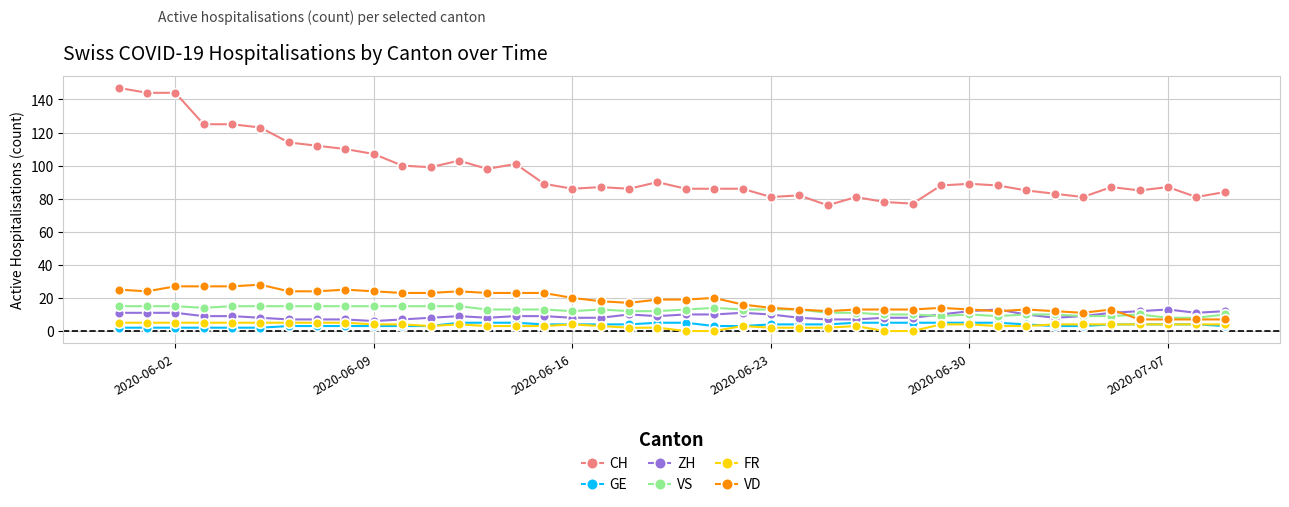

Which series has the widest spread of values?

CH